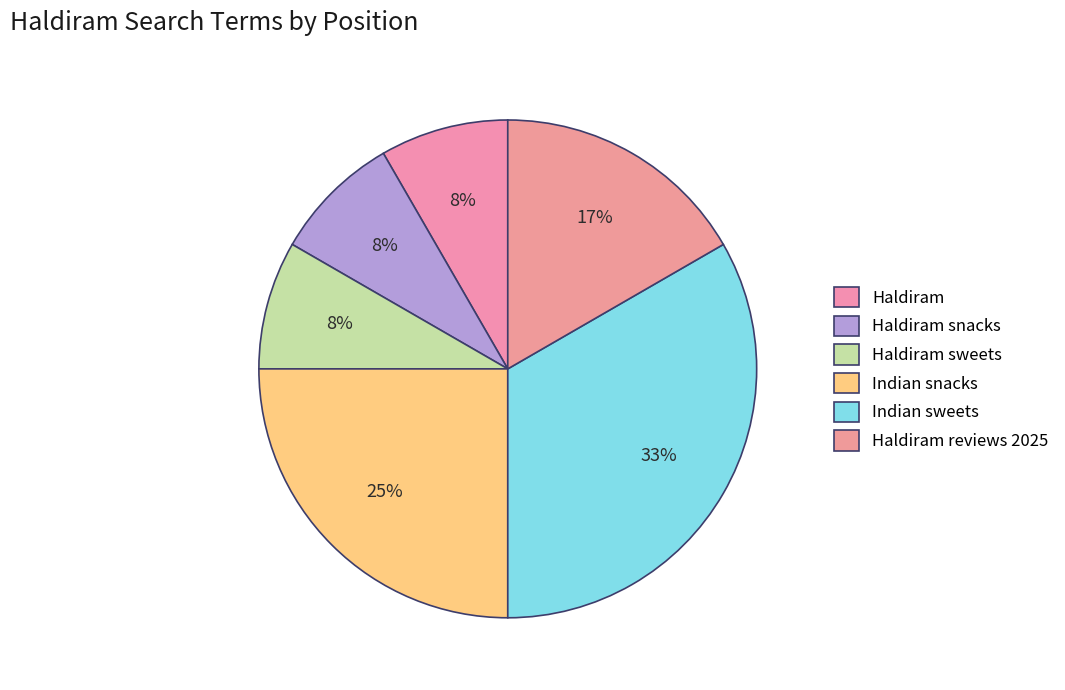

What is the change in value from Haldiram to Indian snacks?

+2